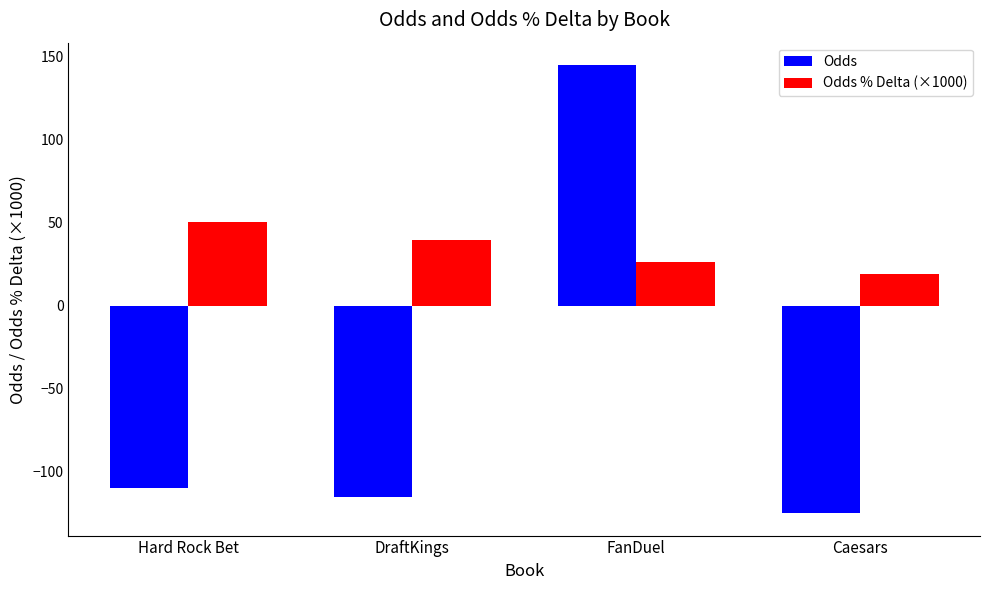

What is the difference between the Odds values at Caesars and DraftKings?

10.0